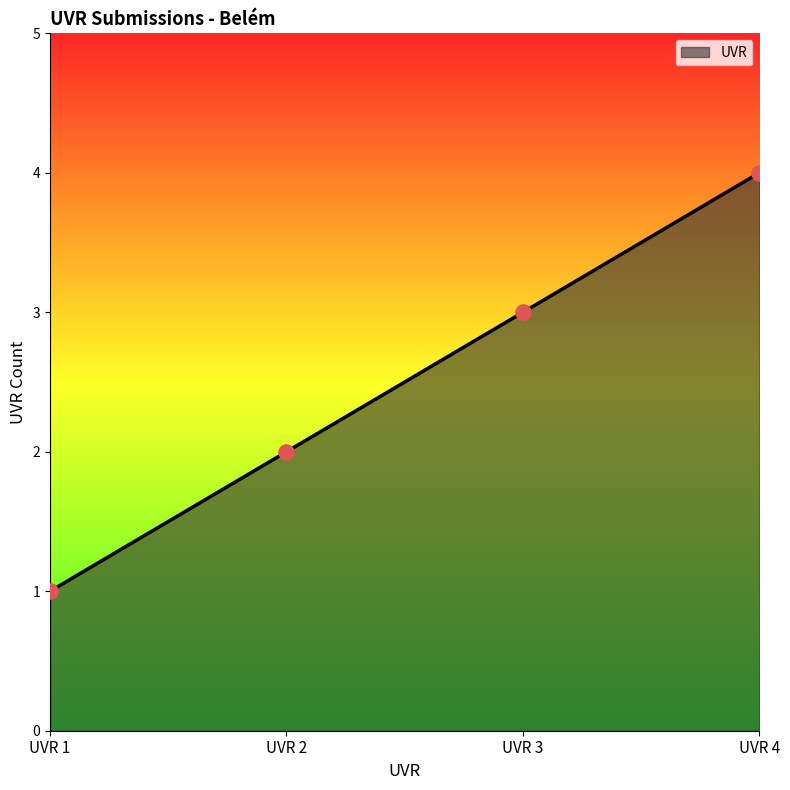

What is the change in value from UVR 1 to UVR 3?

+2